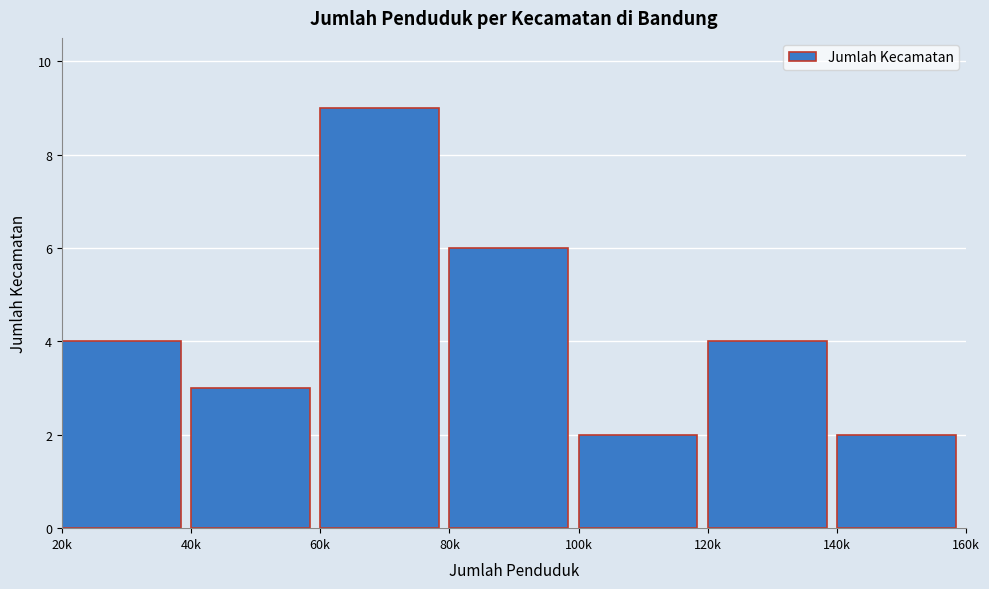

Reading right to left, transcribe all the data shown in this chart.

140k=2	120k=4	100k=2	80k=6	60k=9	40k=3	20k=4